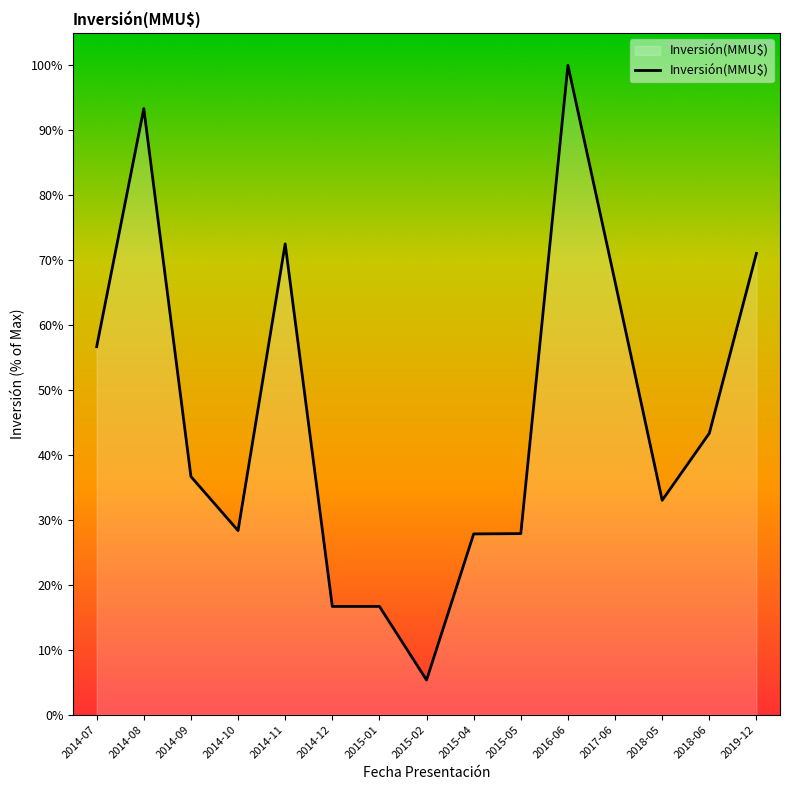

At which label is the value closest to 52?

2014-07